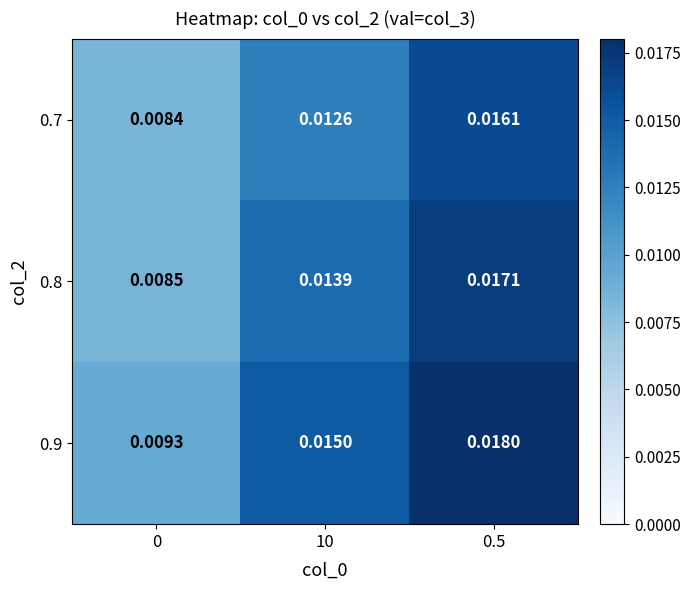

Is the value of 0.7 at 0 greater than the value of 0.9 at 0.5?

No